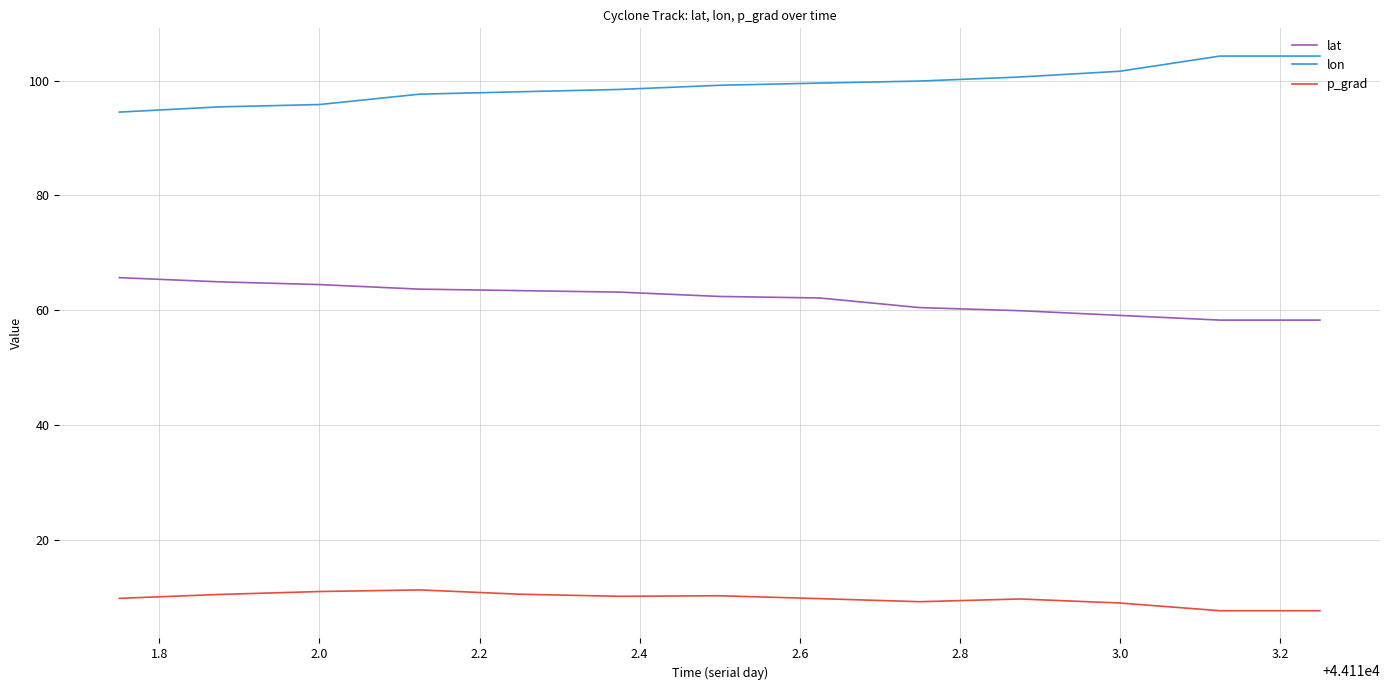

What is the minimum value shown in the chart?

7.6